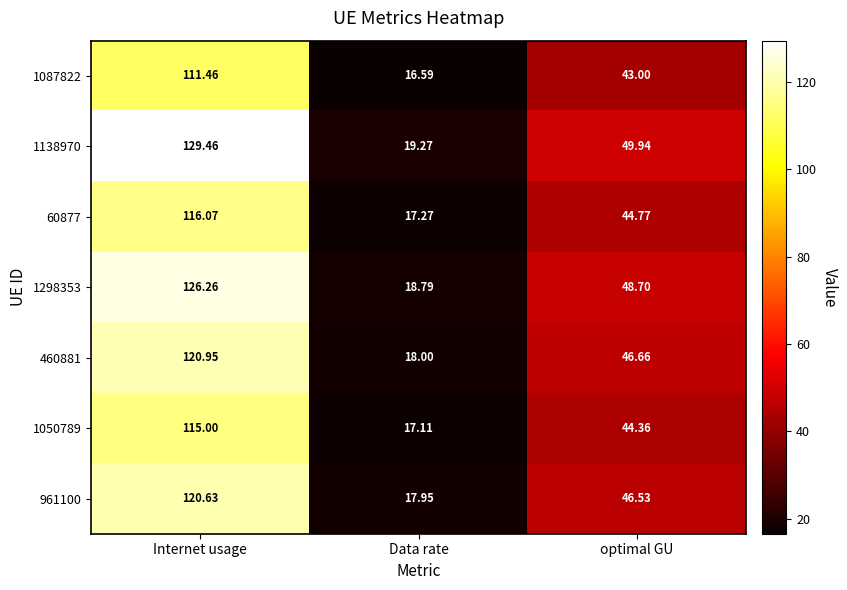

Which category has the highest value across all series?

Internet usage